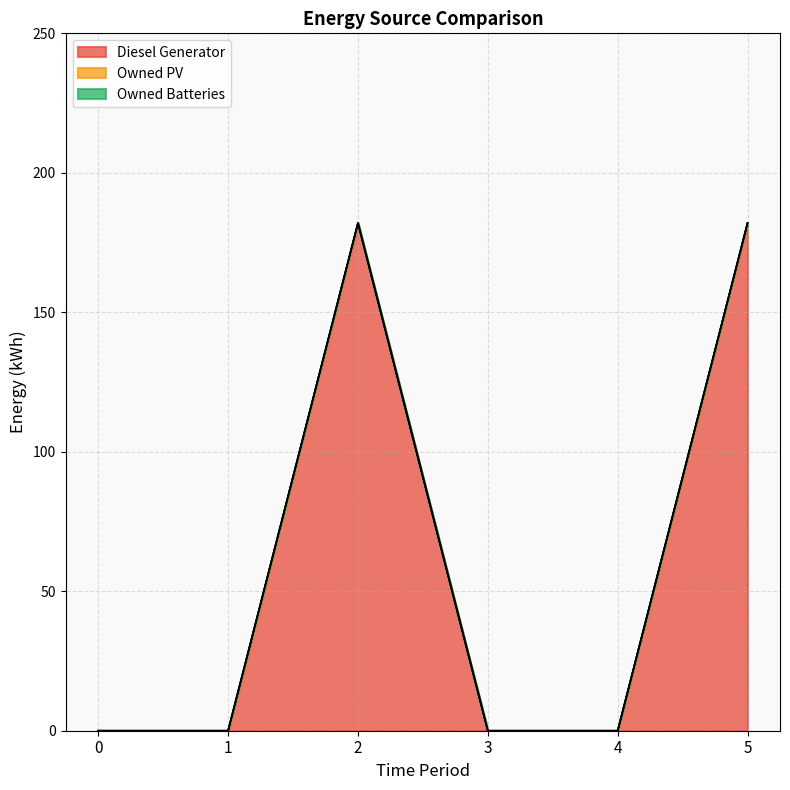

What is the maximum value shown in the chart?

182